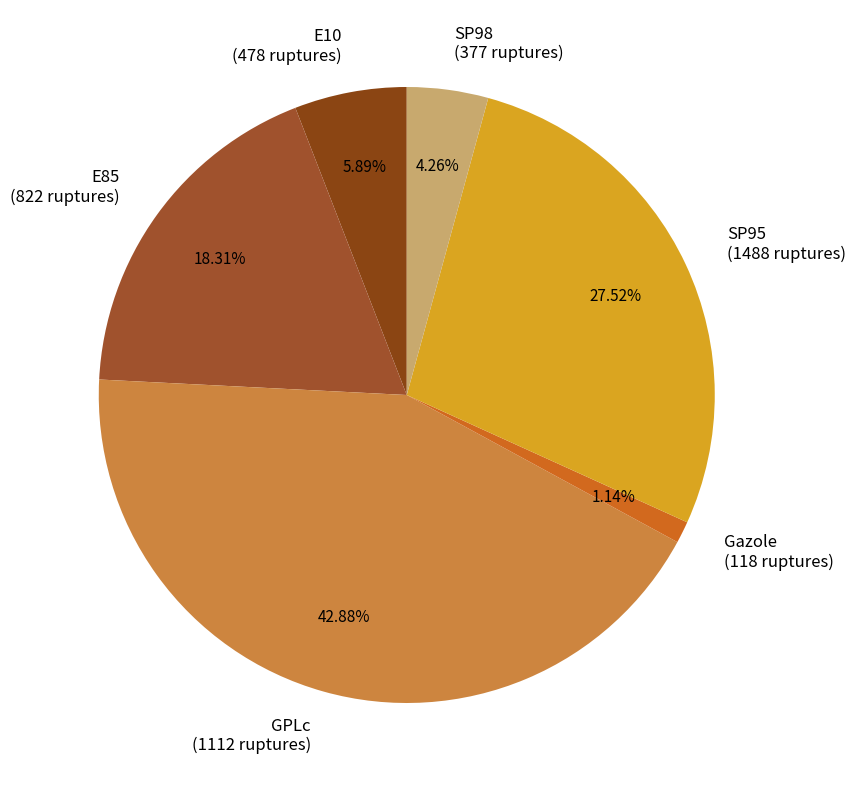

Between E10 and SP98, which is larger?

E10